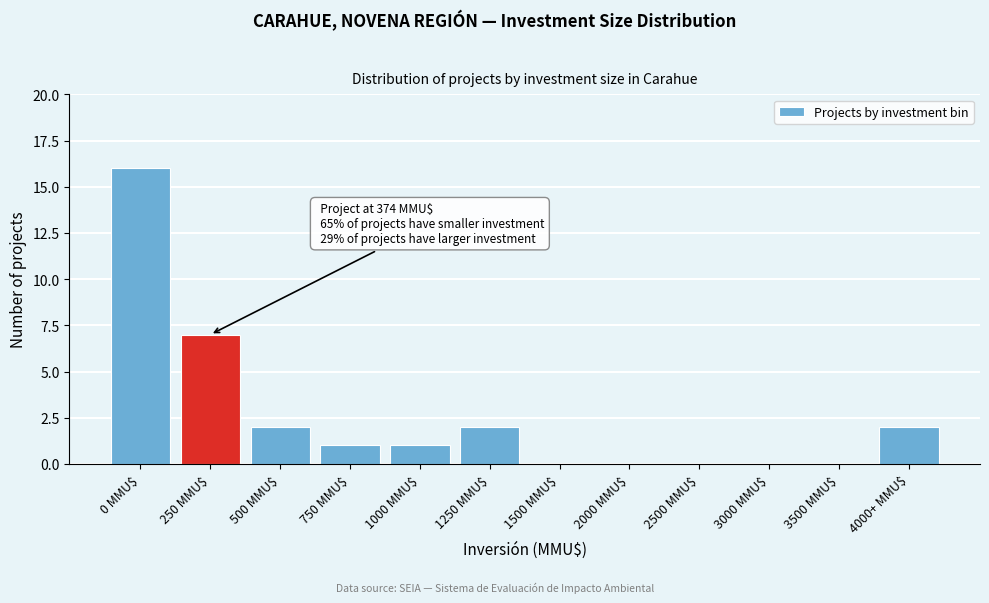

True or false: the data shows 16 at 0 MMU$.

True